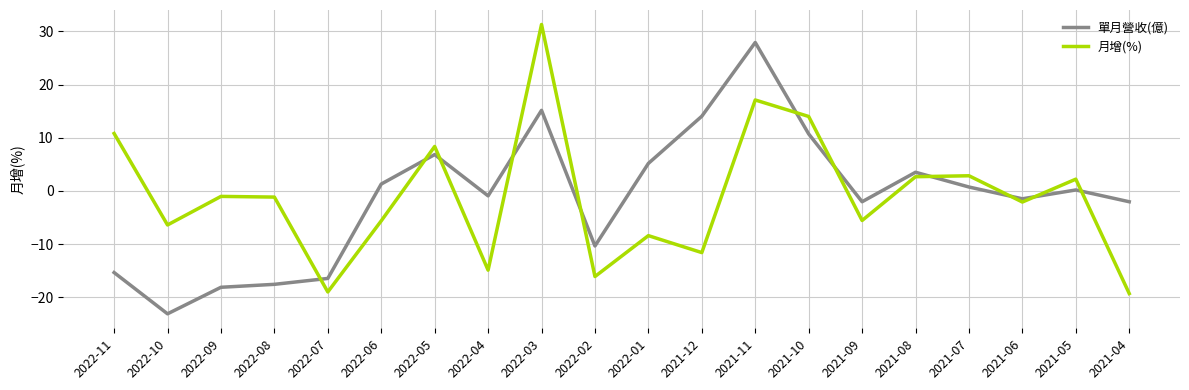

Is it true that 月增(%) equals 10.8 at 2022-11?

True